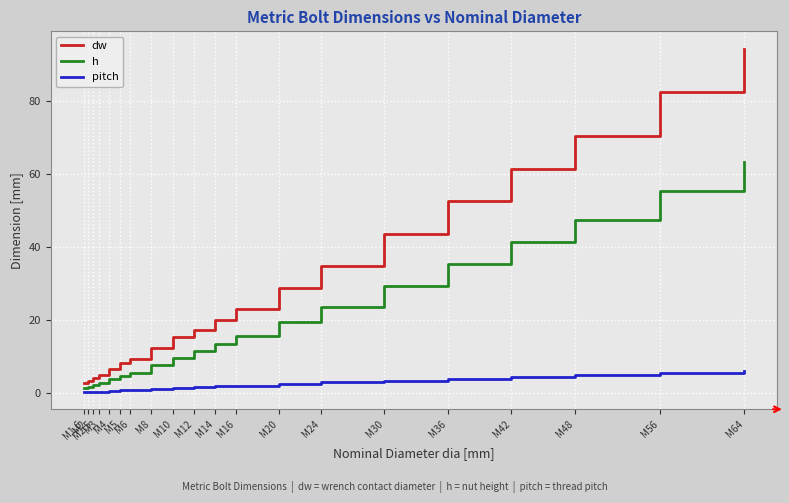

Which series has the largest total across all categories?

dw